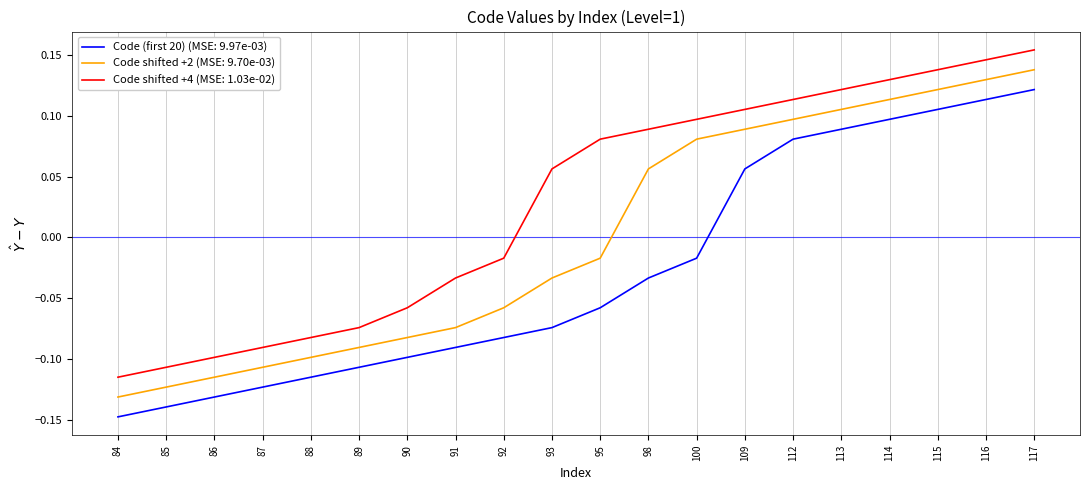

List the series in order of their peak value, lowest first.

Code (first 20) (MSE: 9.97e-03), Code shifted +2 (MSE: 9.70e-03), Code shifted +4 (MSE: 1.03e-02)